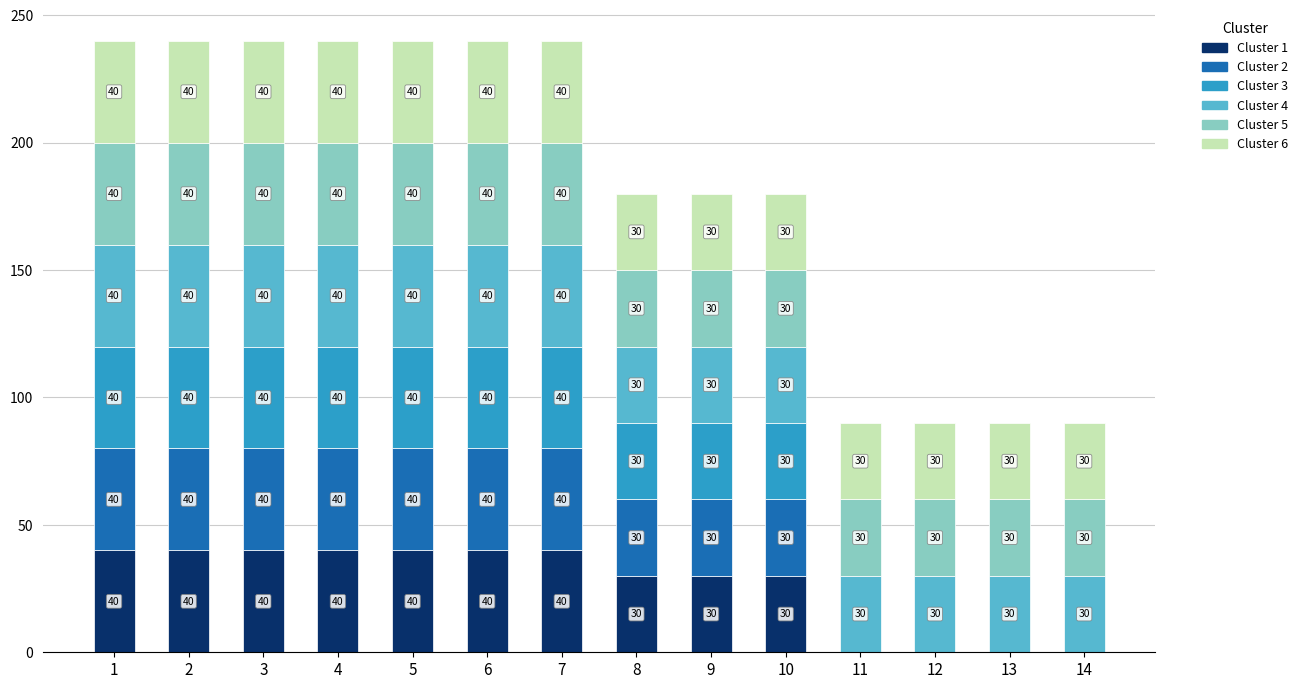

What is the total value across all series at 6?

240